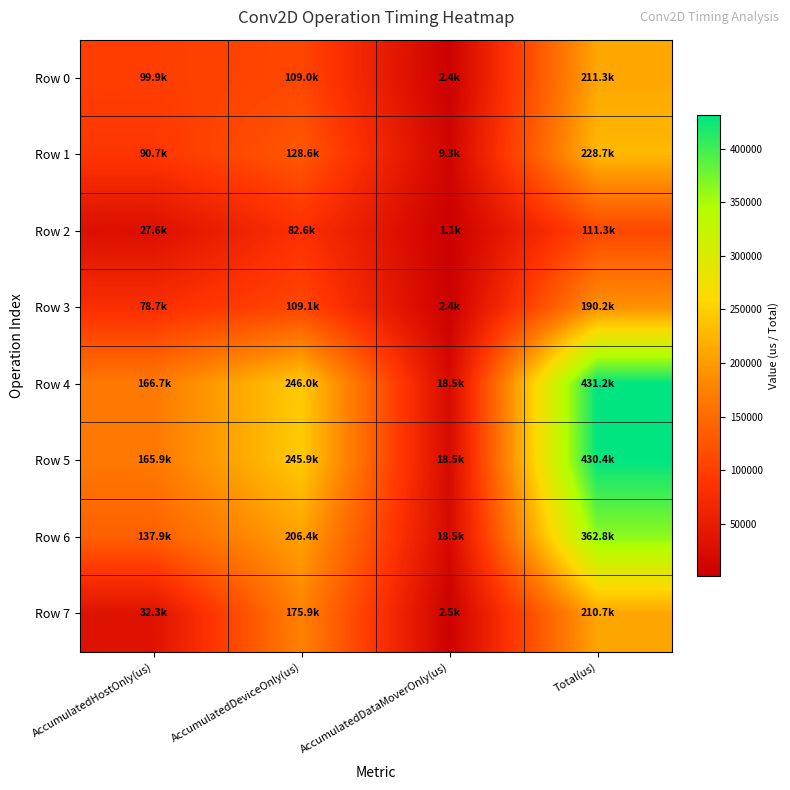

Which category has the lowest value across all series?

AccumulatedDataMoverOnly(us)